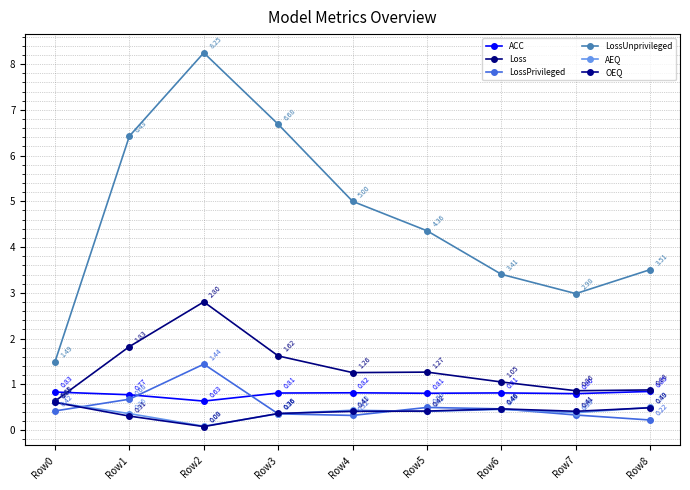

Is it true that LossPrivileged equals 0.2 at Row8?

True